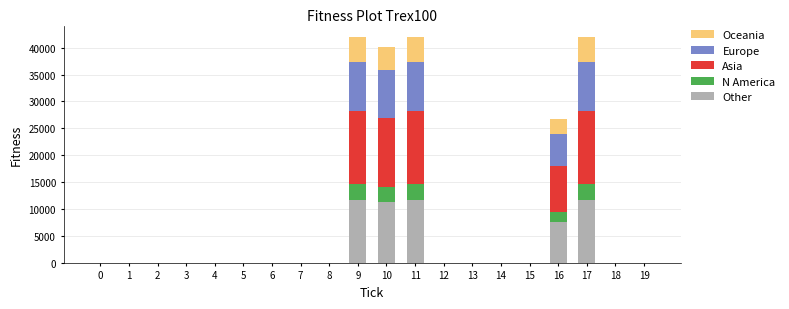

What is the maximum value for Other?

11760.0